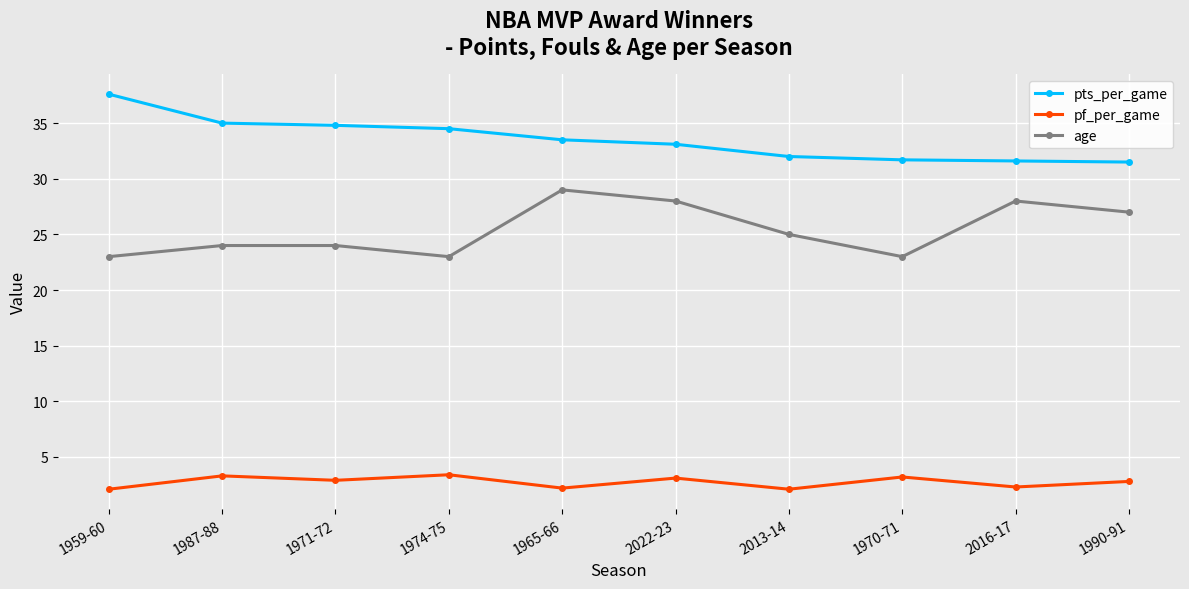

What is the minimum value for age?

23.0